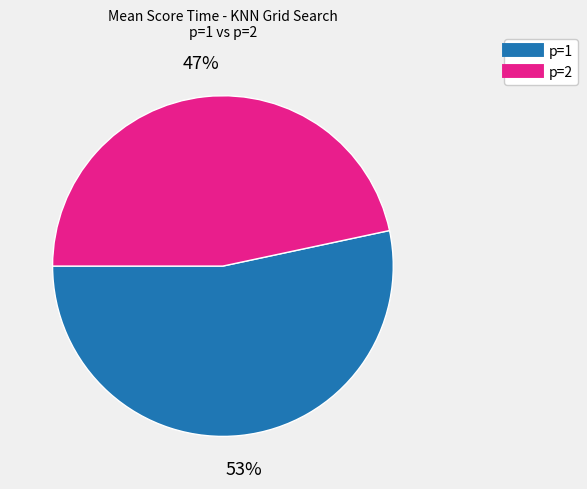

Is there a majority slice in this chart?

Yes